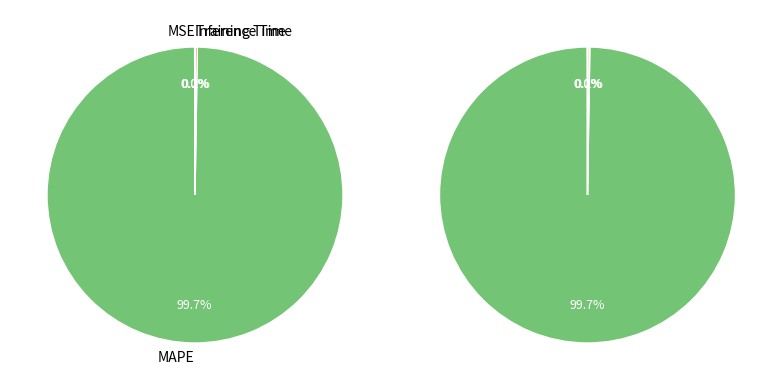

Which category accounts for the majority?

MAPE